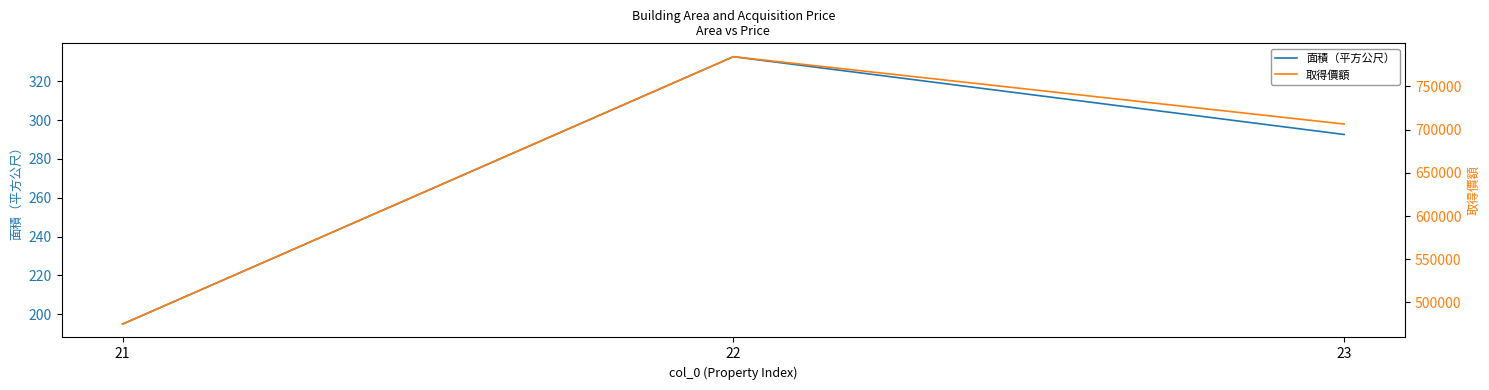

At which category does the chart reach its minimum across all series?

21